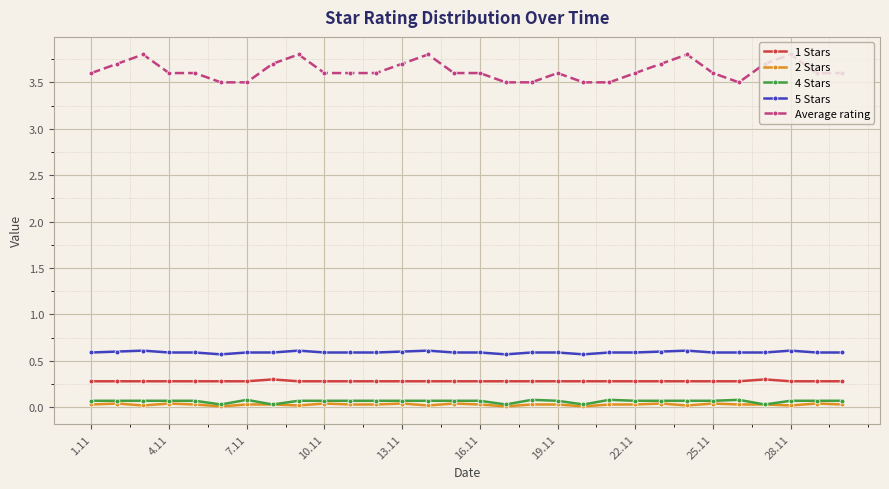

Which series has the widest spread of values?

Average rating